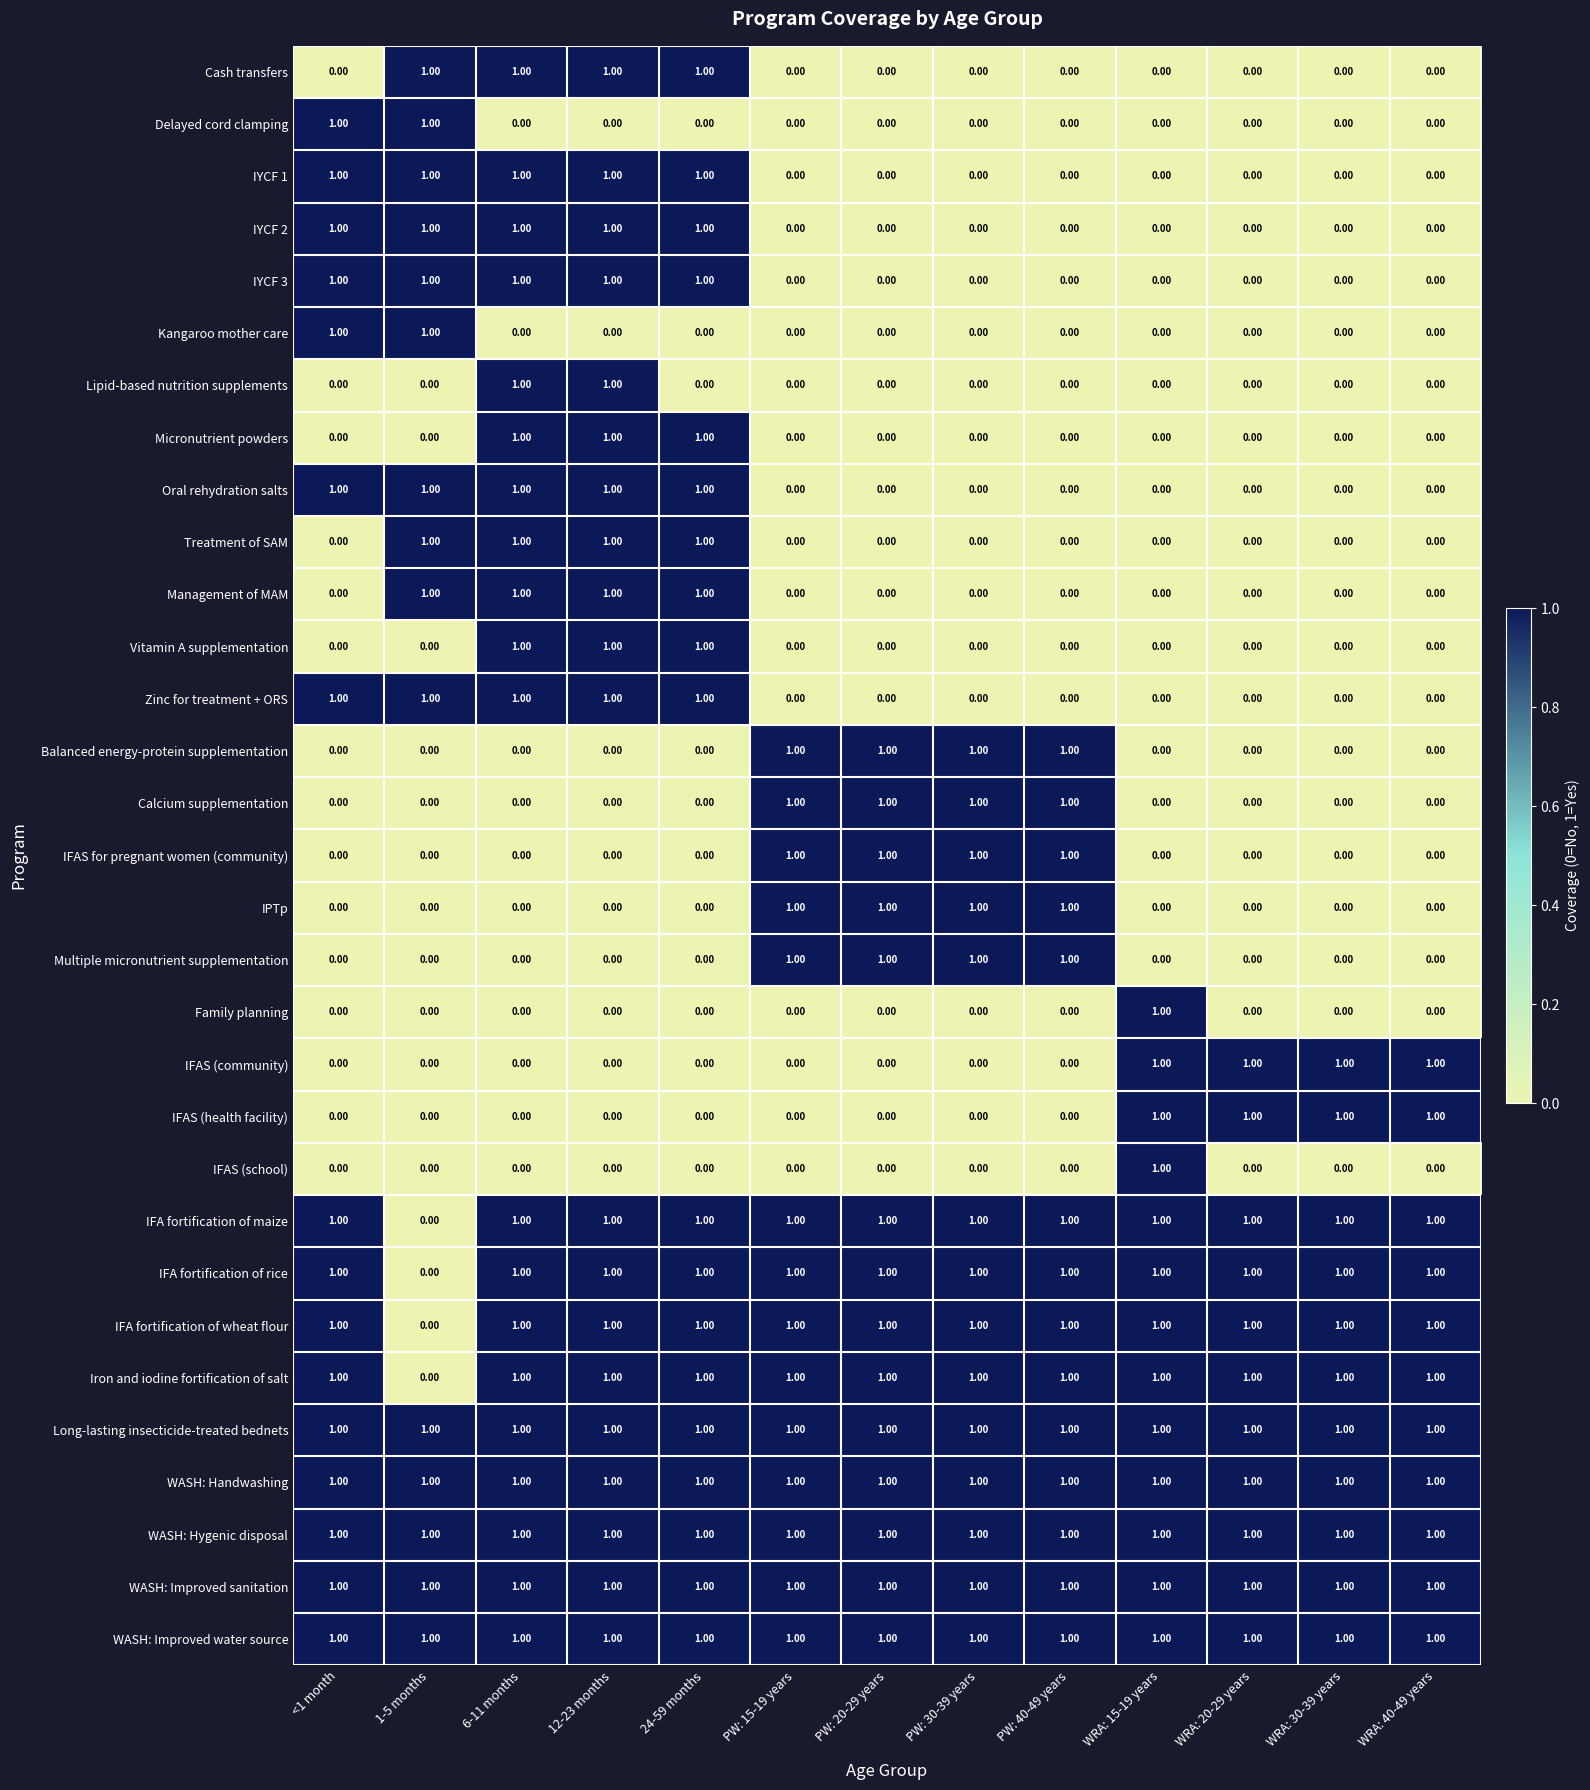

What is the sum of all Calcium supplementation values?

4